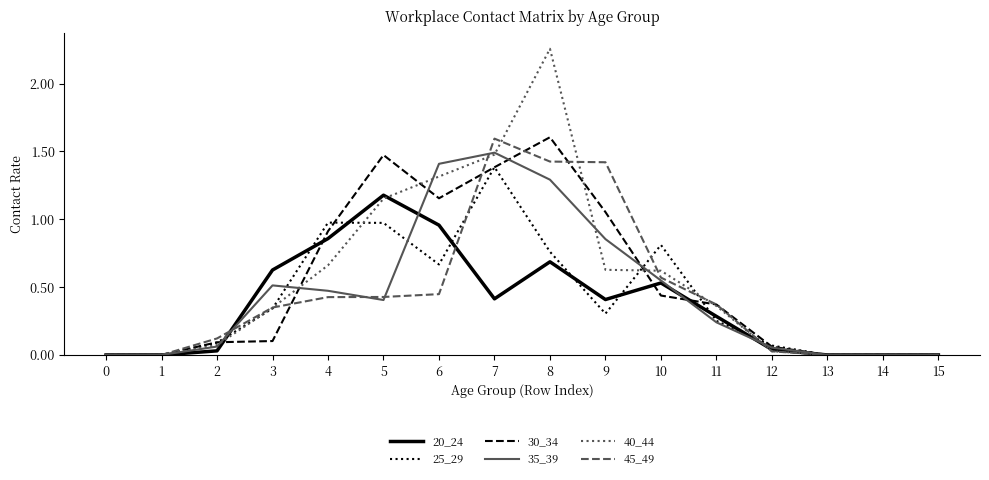

How many lines are shown in the chart?

6